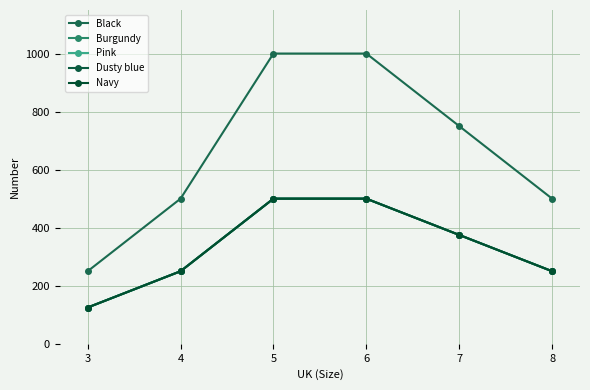

Does the chart have visible grid lines?

Yes